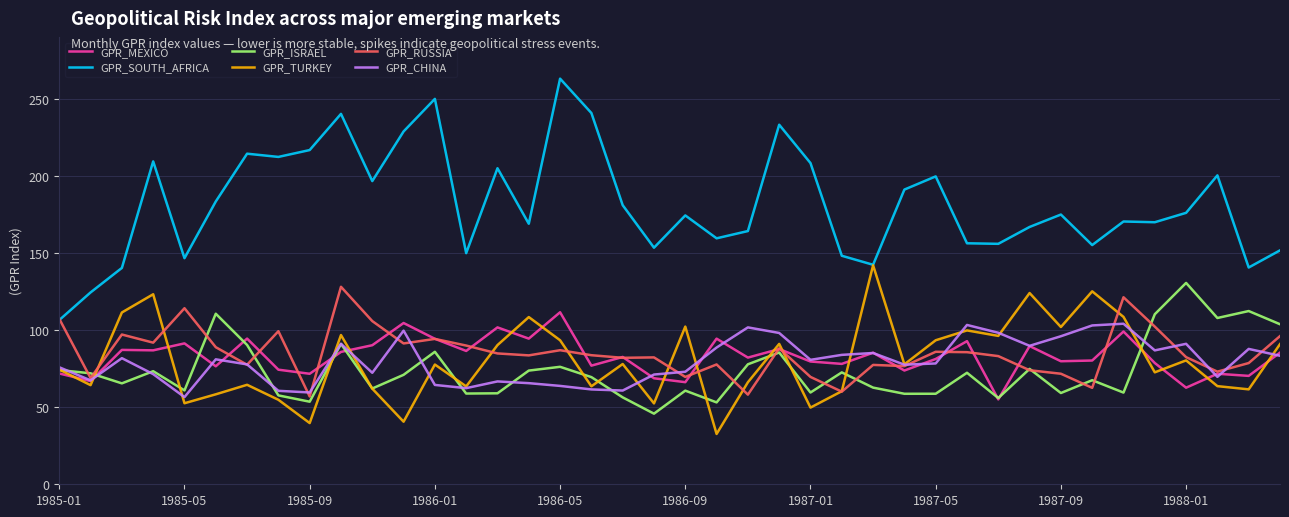

Which series has the largest total across all categories?

GPR_SOUTH_AFRICA